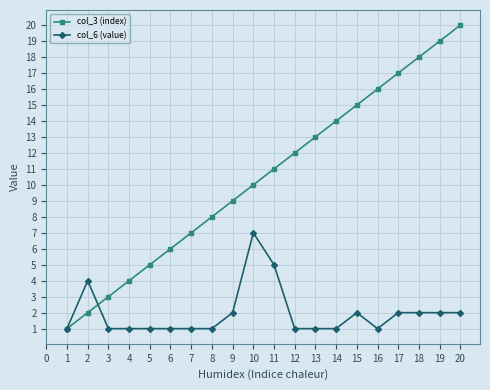

At which category does the chart reach its peak across all series?

20